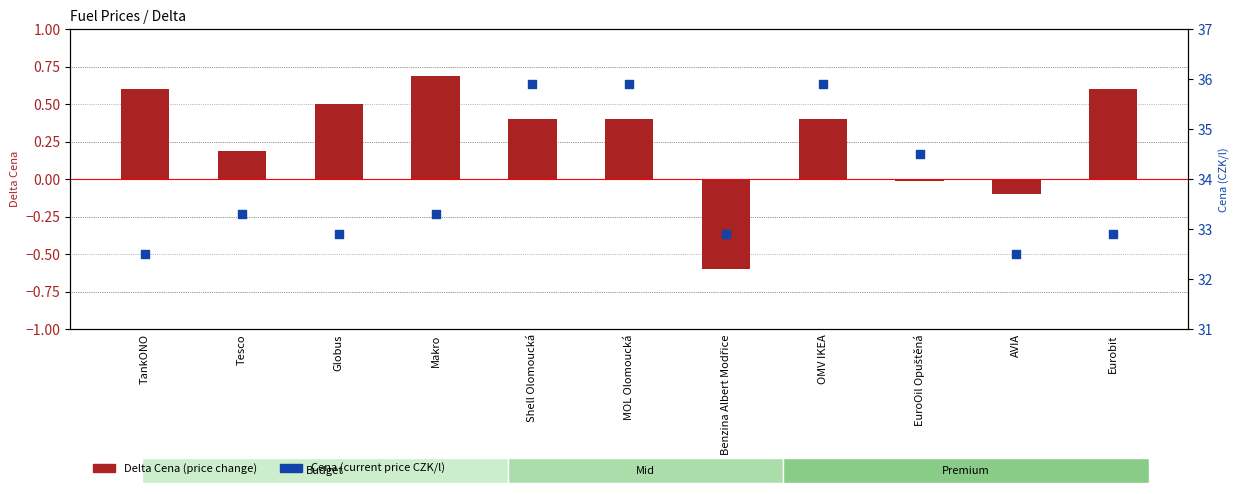

Is the value of Delta Cena at Shell Olomoucká greater than the value of Cena (CZK/l) at AVIA?

No